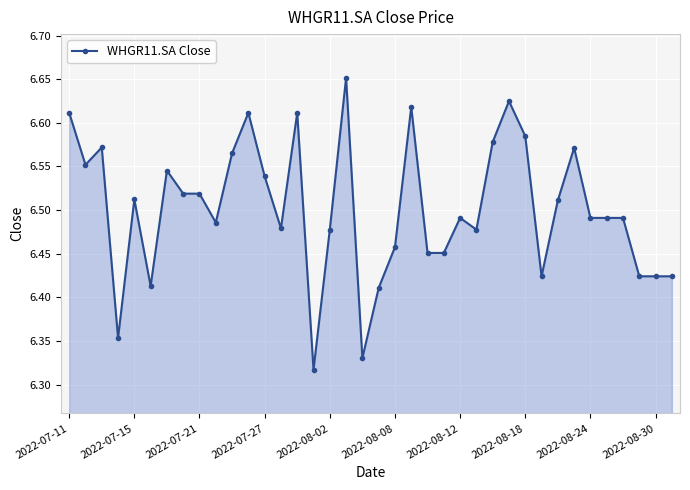

True or false: there are more than 1 points higher than both neighbors.

True